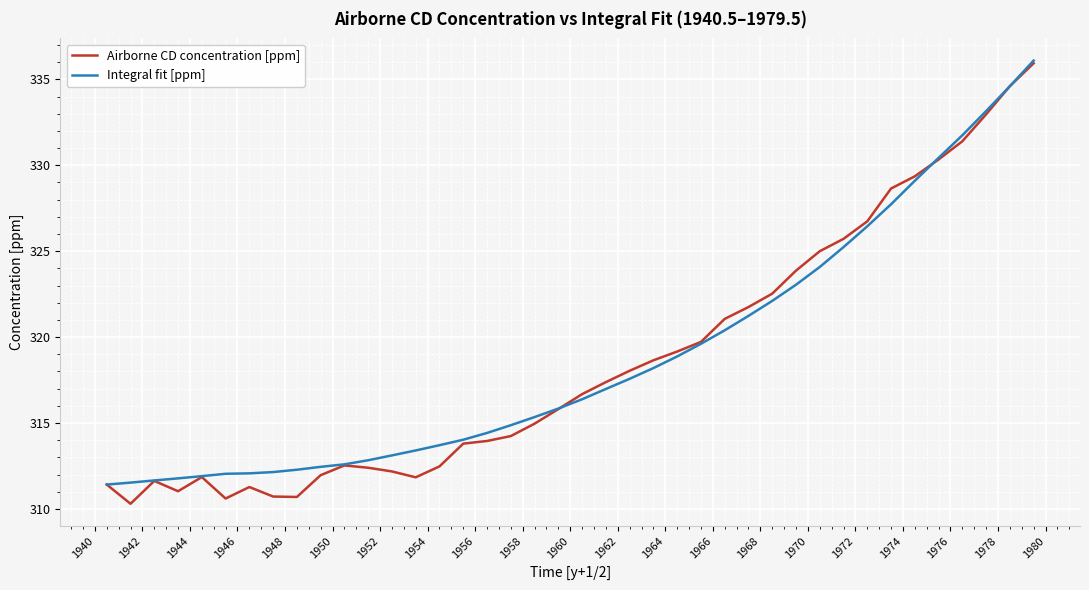

Which series has the widest spread of values?

Airborne CD concentration [ppm]